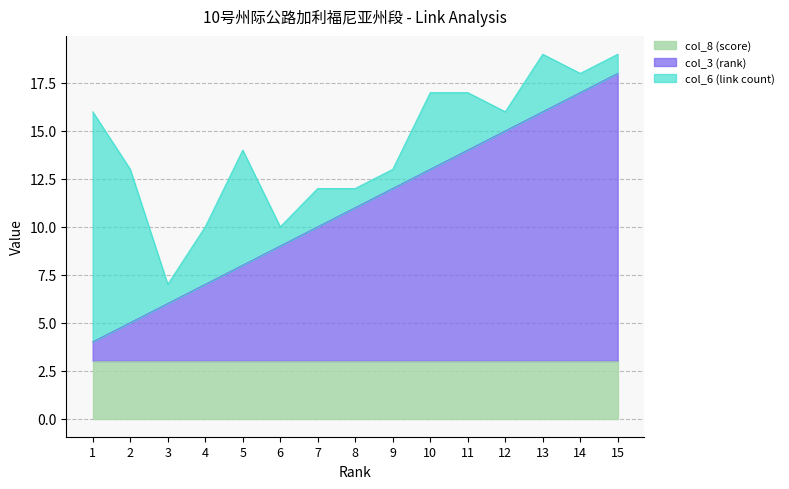

At which category is the sum across all series the highest?

13